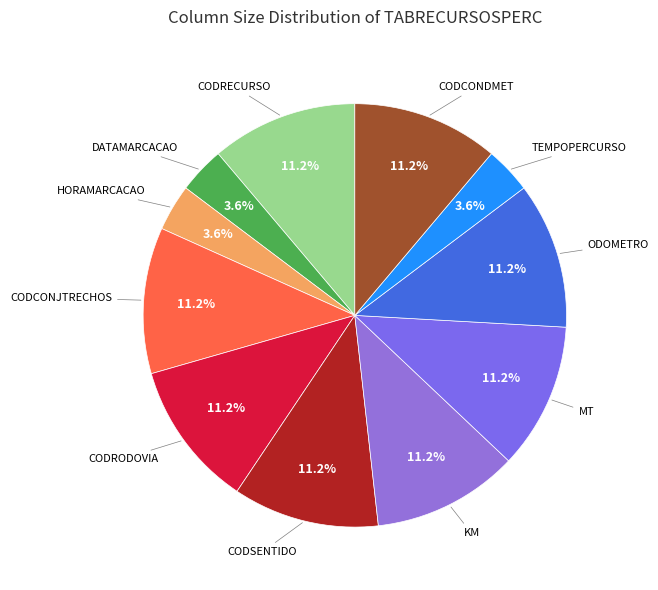

Count the number of slices in the pie.

11